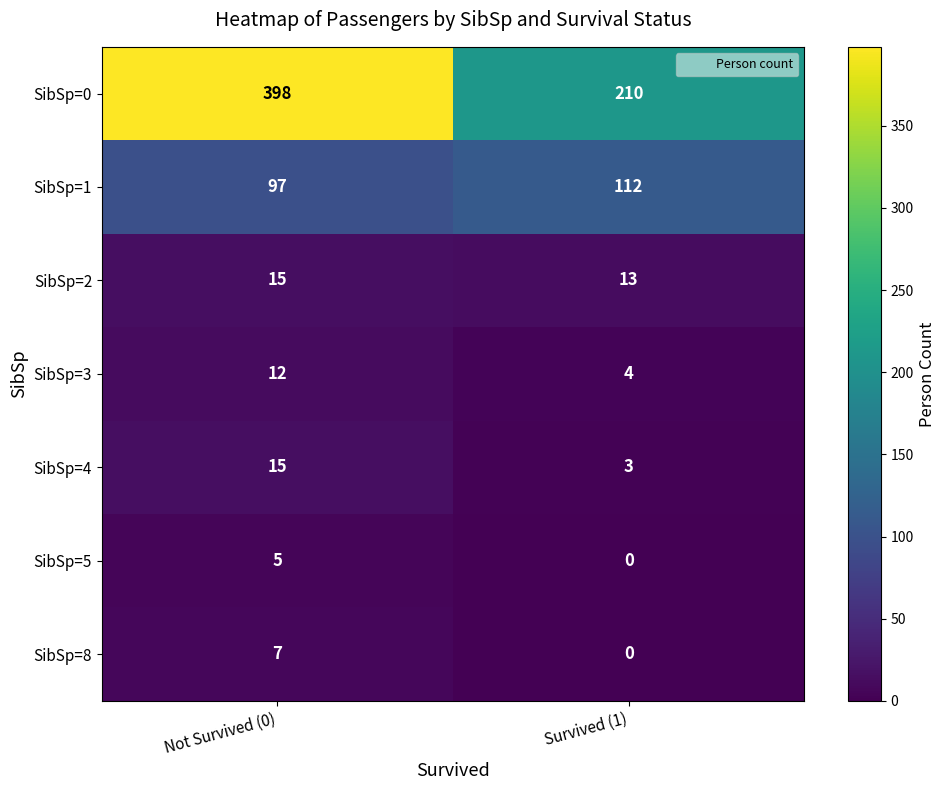

Which series has the largest total across all categories?

SibSp=0